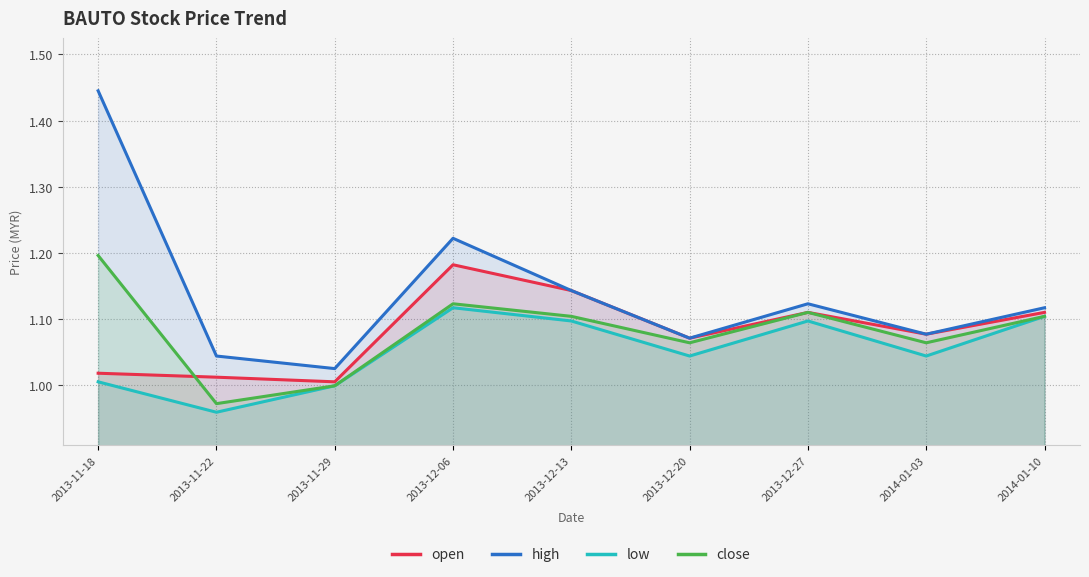

At which label is low closest to 1?

2013-11-29